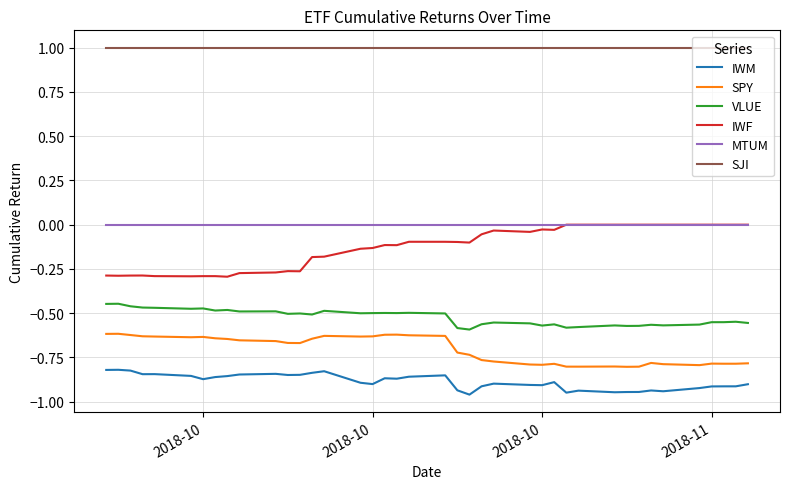

True or false: MTUM and VLUE cross at least once.

False